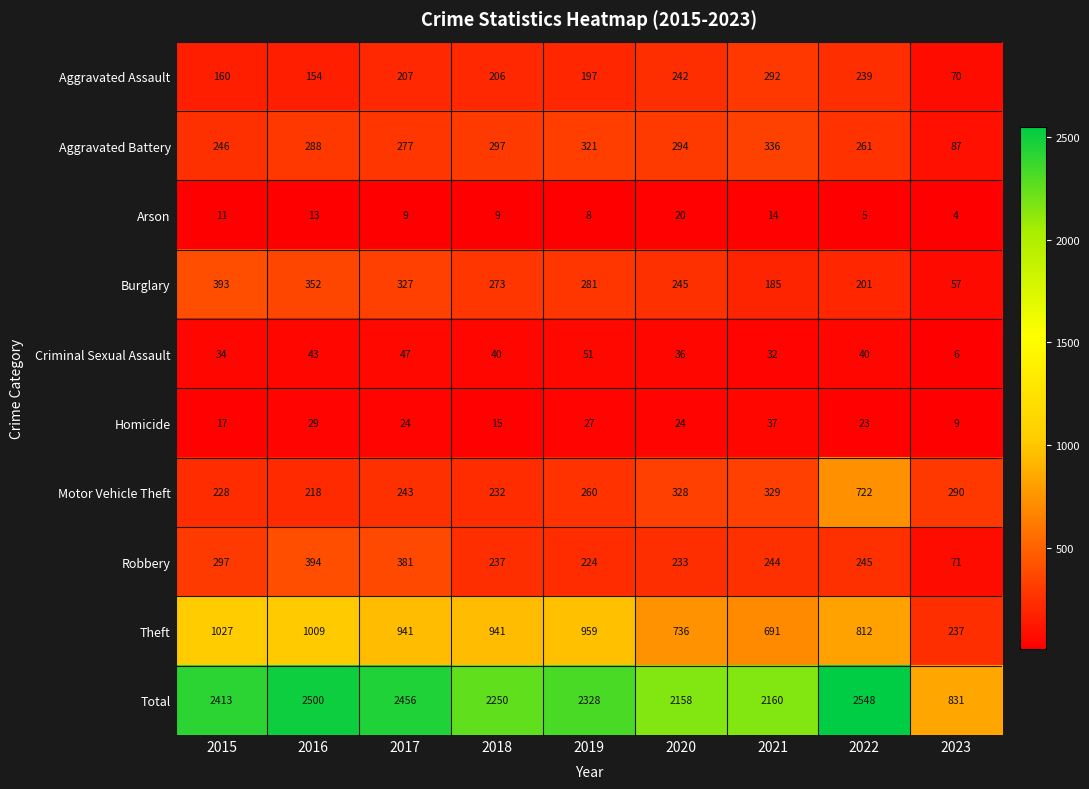

What is the sum of the Robbery values at 2020 and 2015?

530